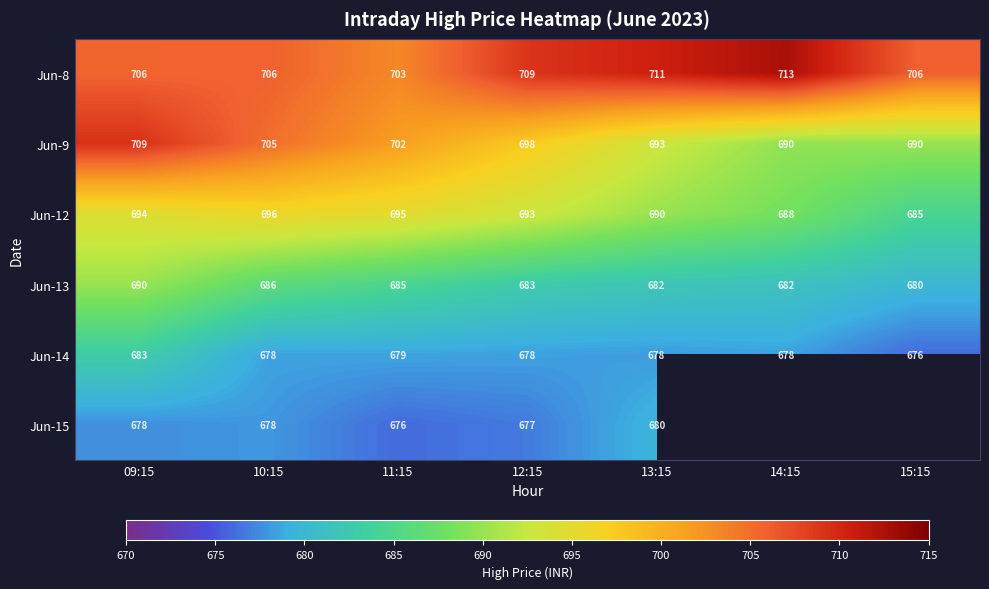

Is the value of Jun-14 at 11:15 greater than the value of Jun-12 at 15:15?

No